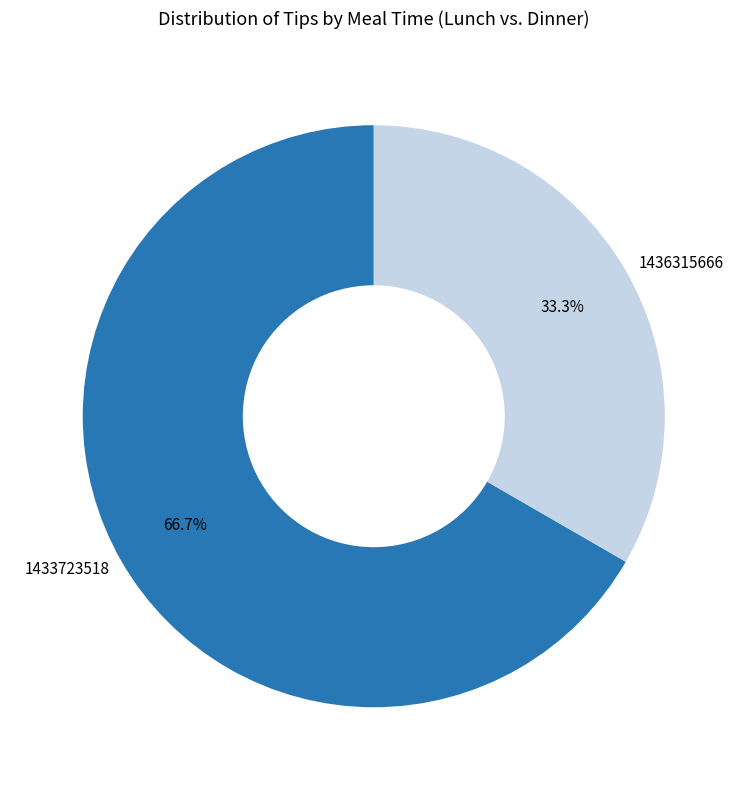

How much of the chart is everything except 1433723518?

33.3%